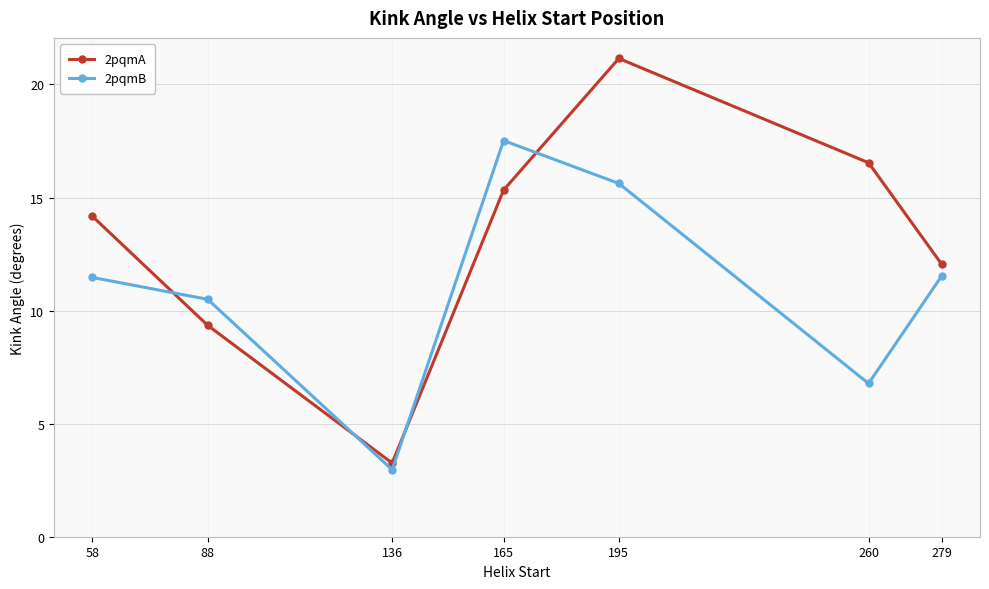

The value of 2pqmA at 88 is 6.5. True or false?

False